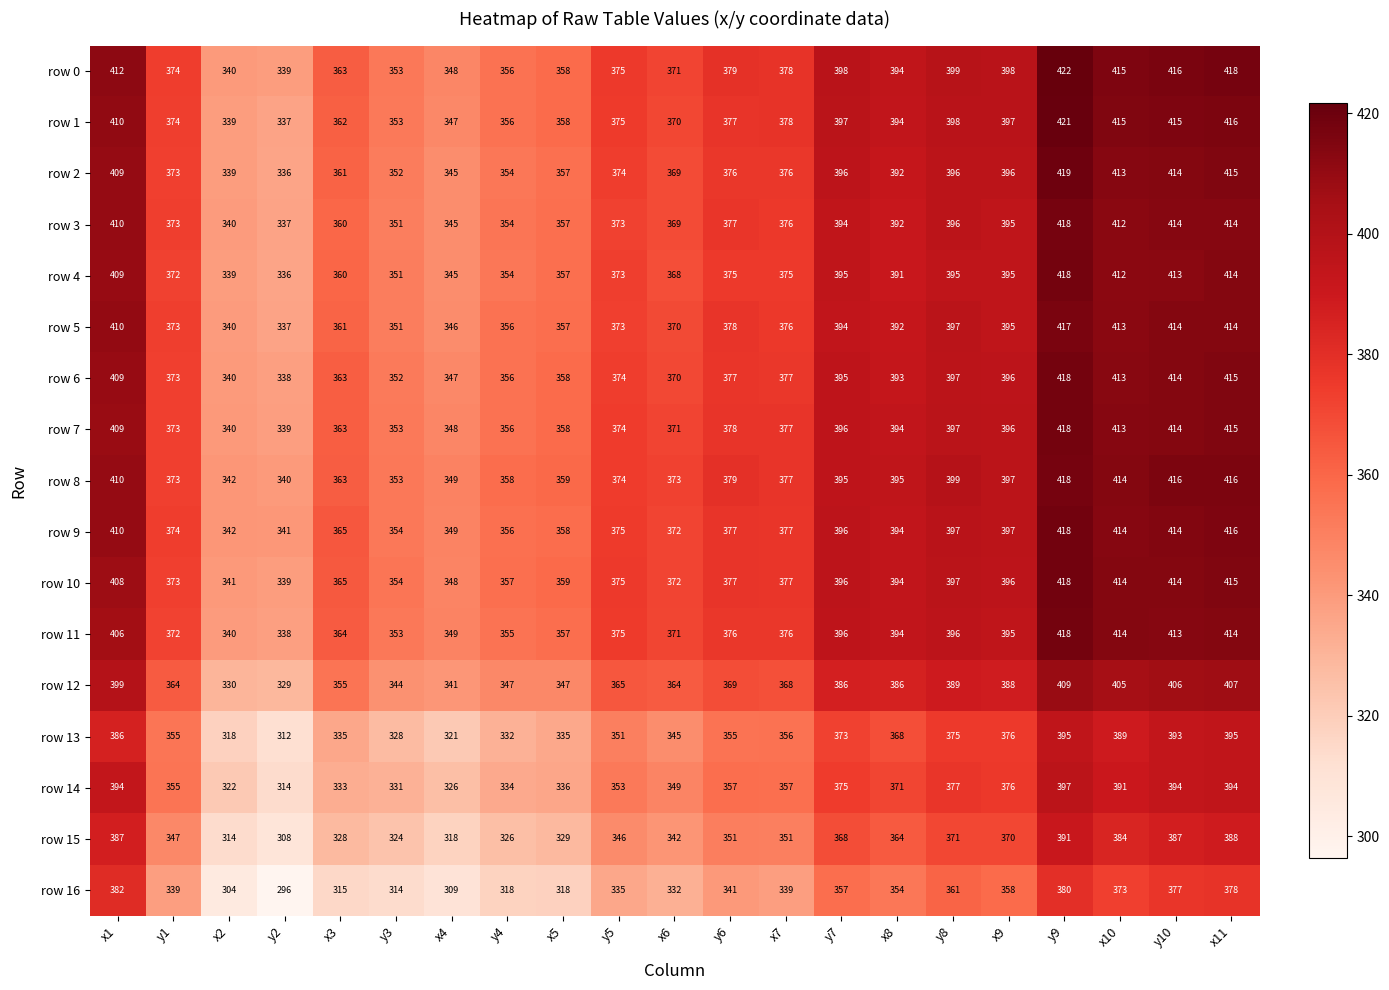

At which category does the chart reach its minimum across all series?

y2